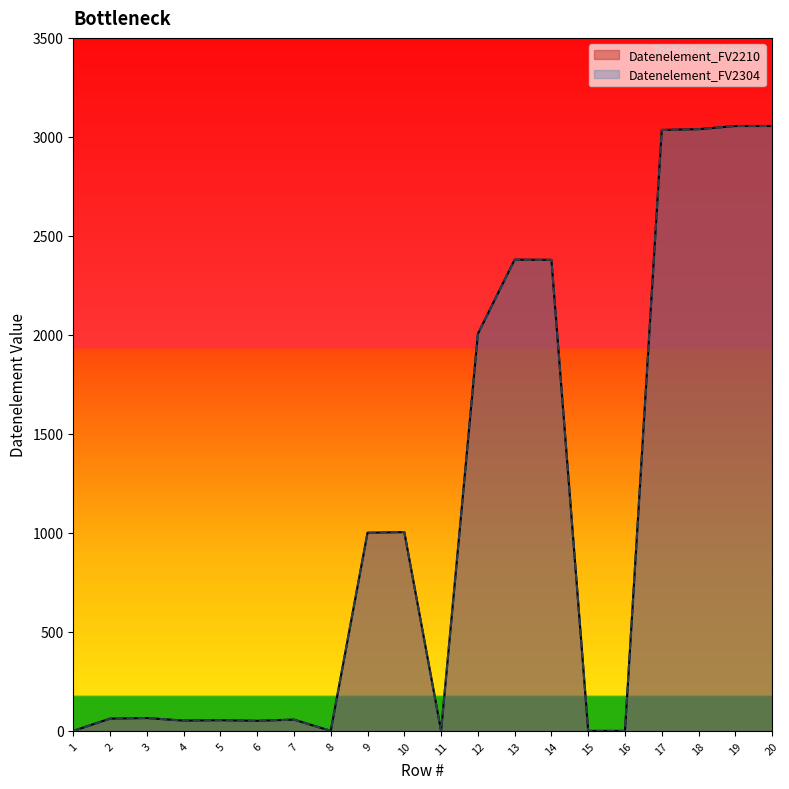

What is the difference between the maximum and minimum values in the Datenelement_FV2304 series?

3055